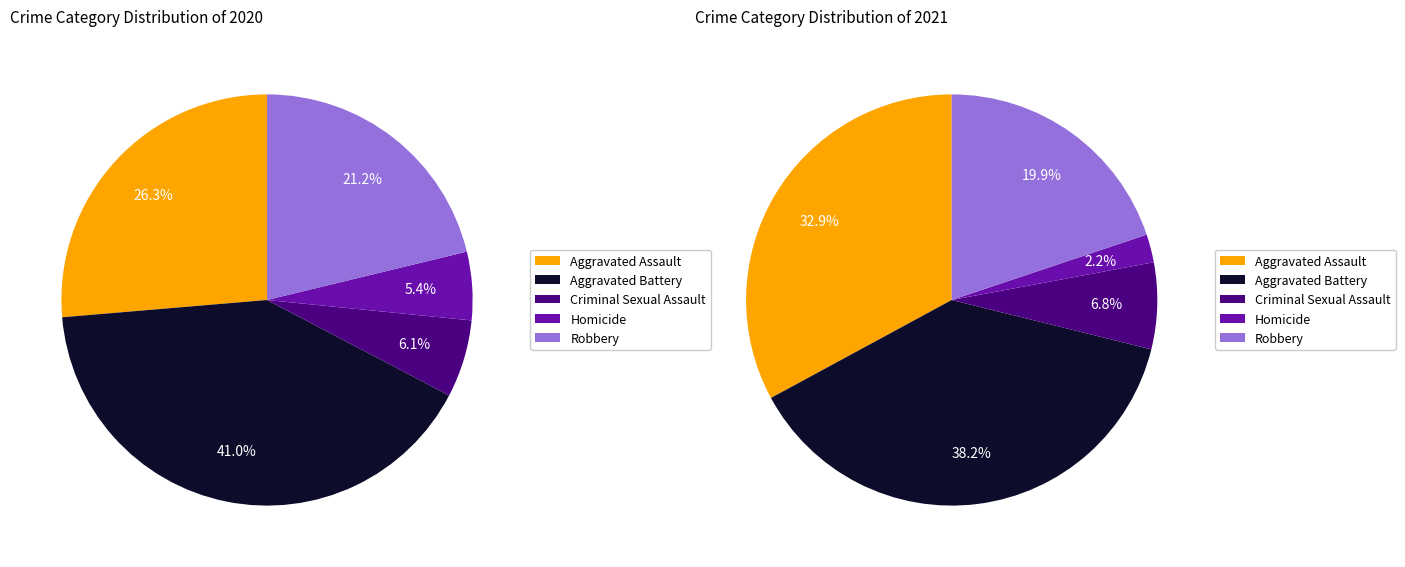

Which category has the smallest portion of the pie?

Homicide